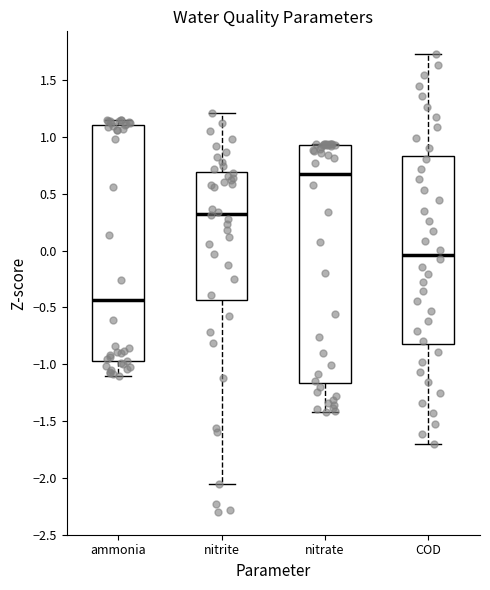

Which box has the highest median line?

nitrate